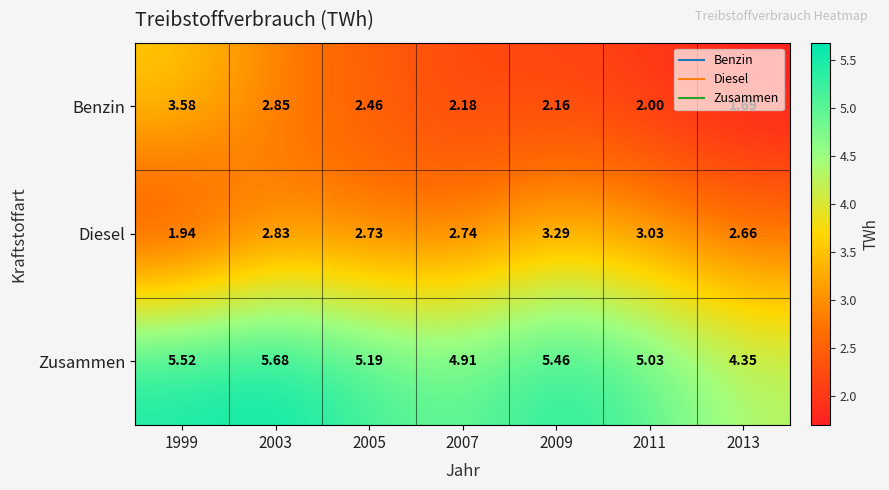

Which series has the largest total across all categories?

Zusammen